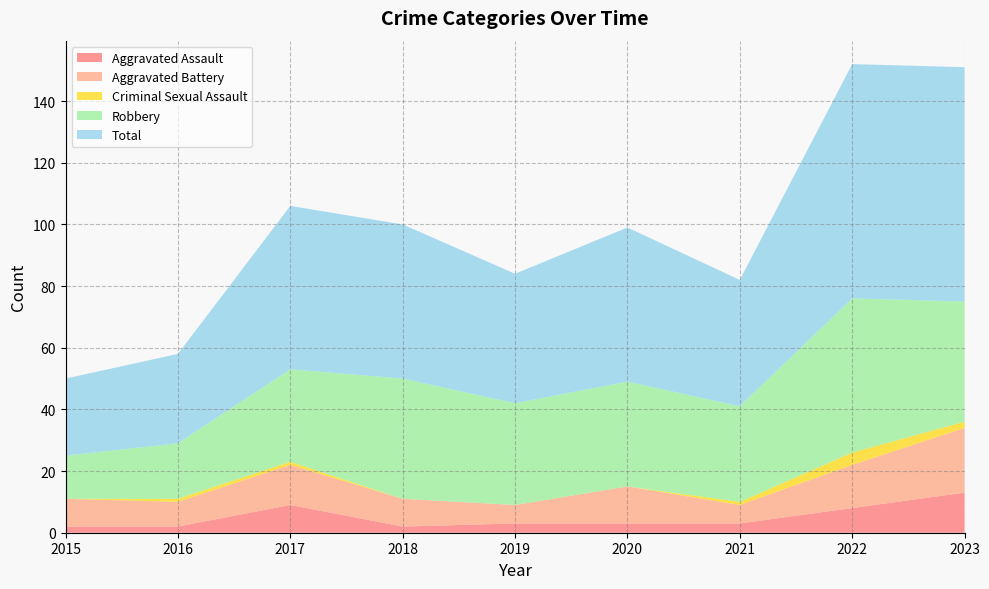

Reading left to right, list all the values displayed in this chart.

Aggravated Assault: 2	2	9	2	3	3	3	8	13
Aggravated Battery: 9	8	13	9	6	12	6	14	21
Criminal Sexual Assault: 0	1	1	0	0	0	1	4	2
Robbery: 14	18	30	39	33	34	31	50	39
Total: 25	29	53	50	42	50	41	76	76